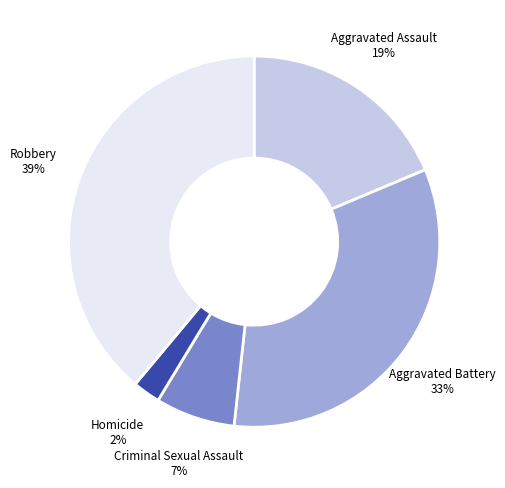

To the nearest percent, what is the difference between the largest and smallest slice percentages?

37%